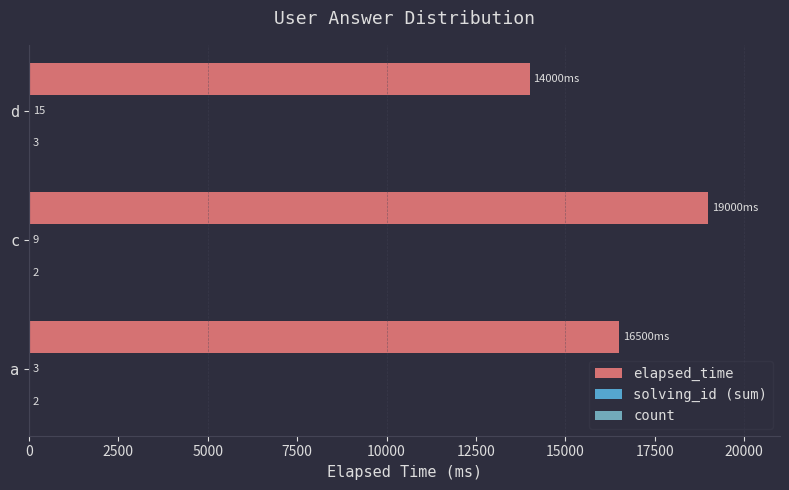

At which label is elapsed_time closest to 16500?

a